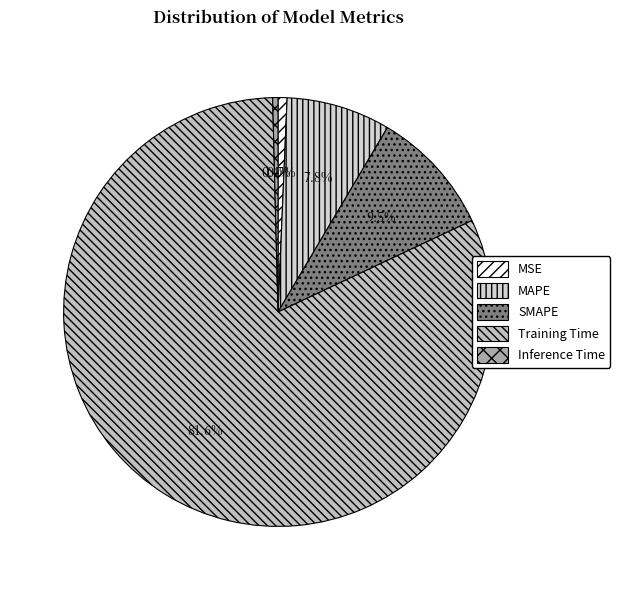

The SMAPE slice represents 2% of the pie. True or false?

False